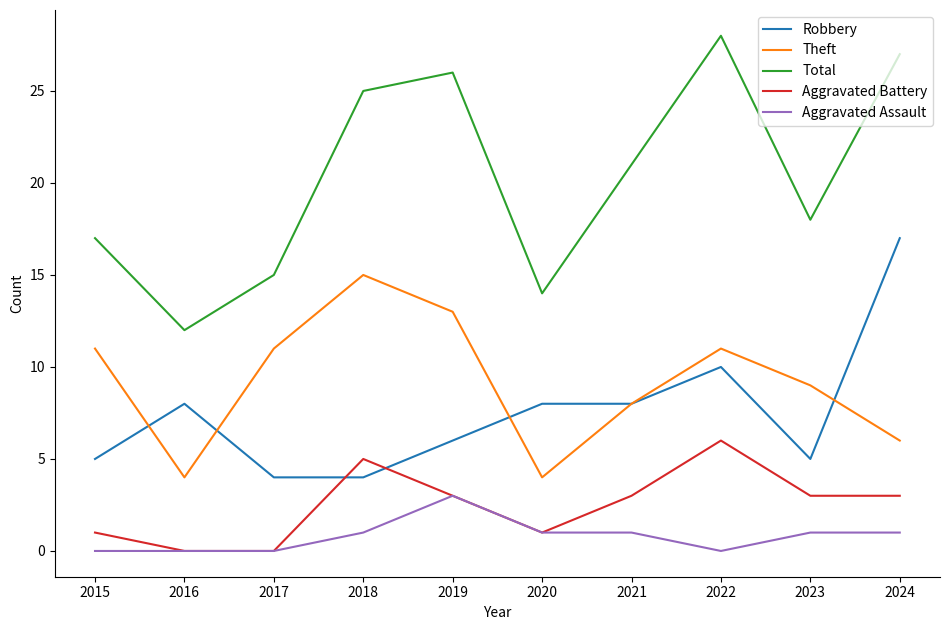

Reading left to right, list all the values displayed in this chart.

Robbery: 2015=5	2016=8	2017=4	2018=4	2019=6	2020=8	2021=8	2022=10	2023=5	2024=17
Theft: 2015=11	2016=4	2017=11	2018=15	2019=13	2020=4	2021=8	2022=11	2023=9	2024=6
Total: 2015=17	2016=12	2017=15	2018=25	2019=26	2020=14	2021=21	2022=28	2023=18	2024=27
Aggravated Battery: 2015=1	2016=0	2017=0	2018=5	2019=3	2020=1	2021=3	2022=6	2023=3	2024=3
Aggravated Assault: 2015=0	2016=0	2017=0	2018=1	2019=3	2020=1	2021=1	2022=0	2023=1	2024=1